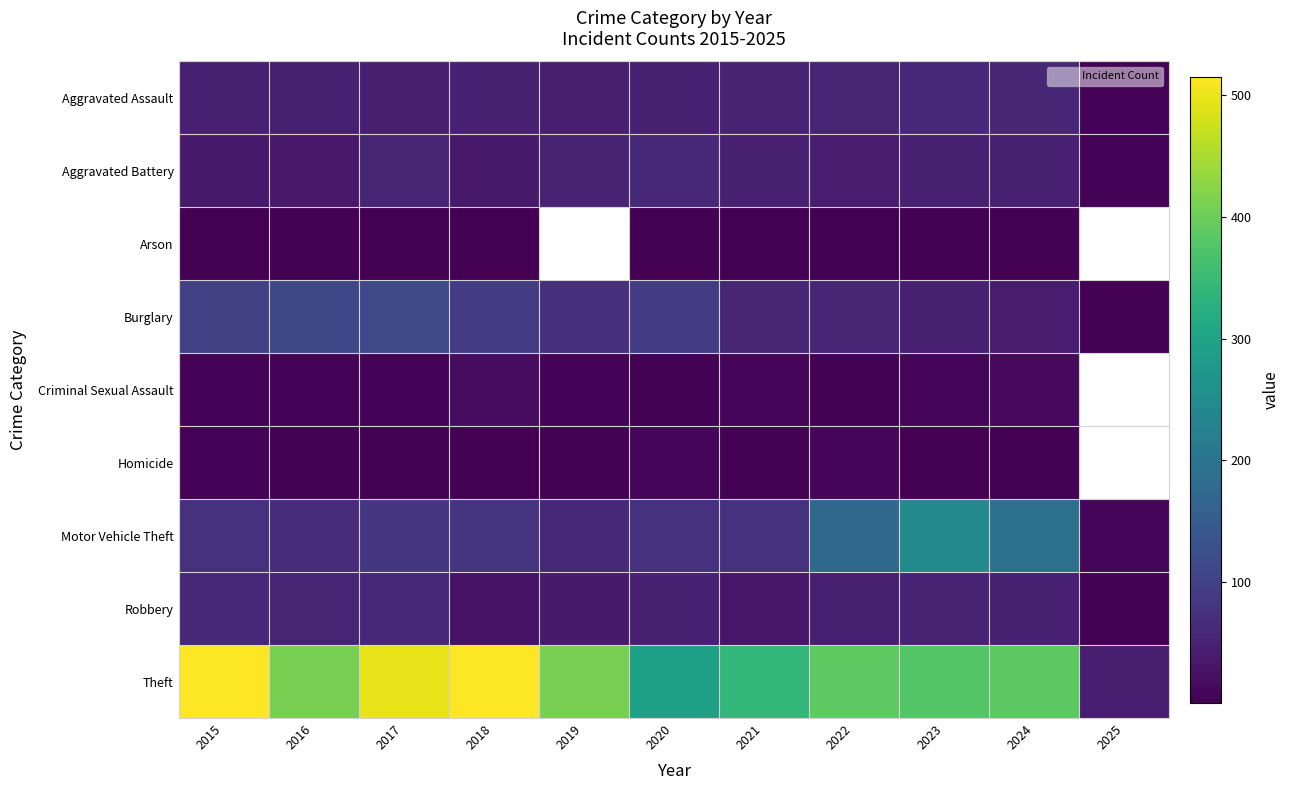

At which label does Arson first exceed 3?

2016